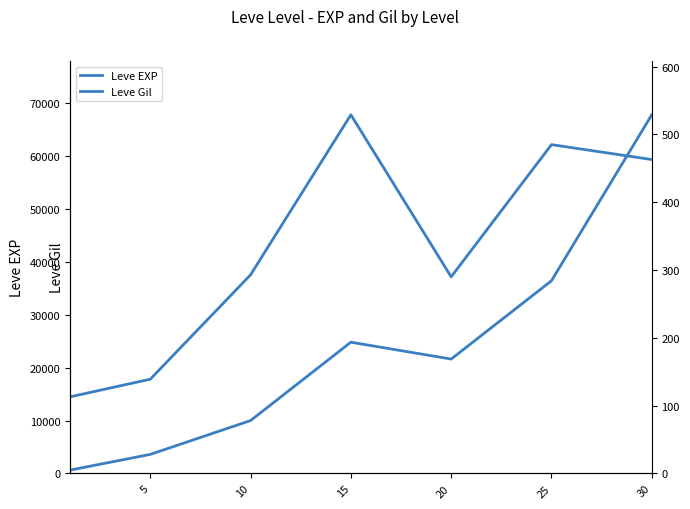

What is the value of the Leve Gil point at the 2nd from the left?

139